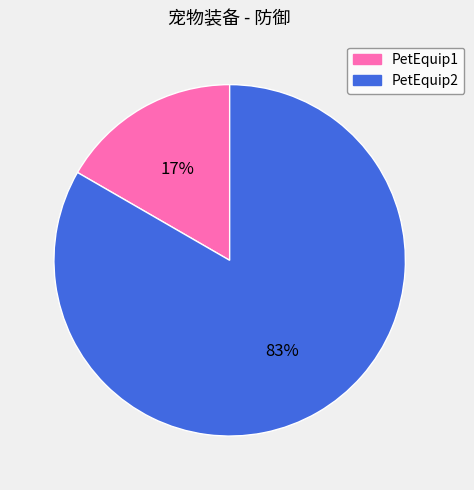

Do PetEquip1 and PetEquip2 together represent more than half of the pie?

Yes